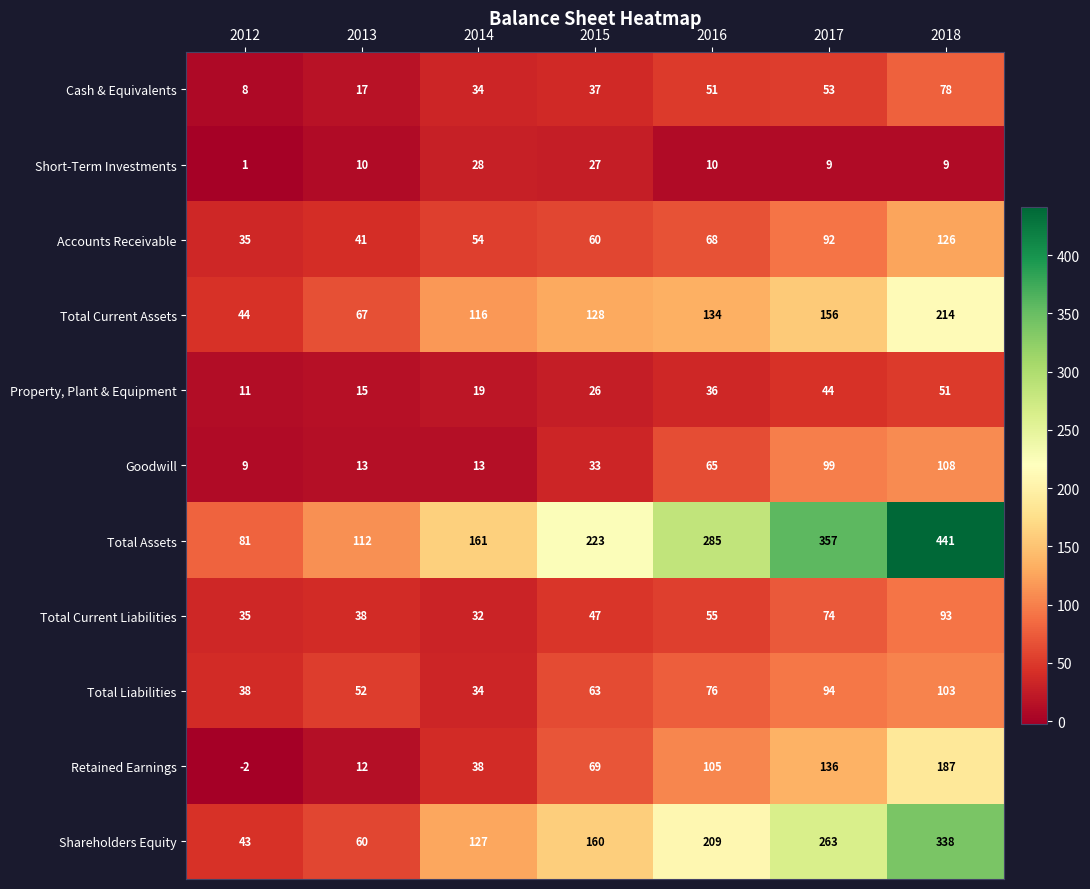

Is it true that Shareholders Equity equals 160 at 2015?

True